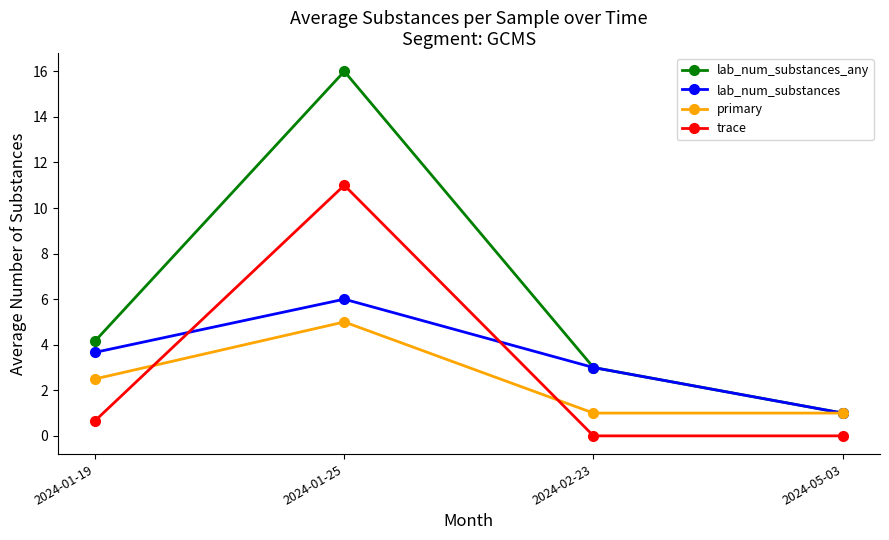

How many times do trace and primary cross each other?

2